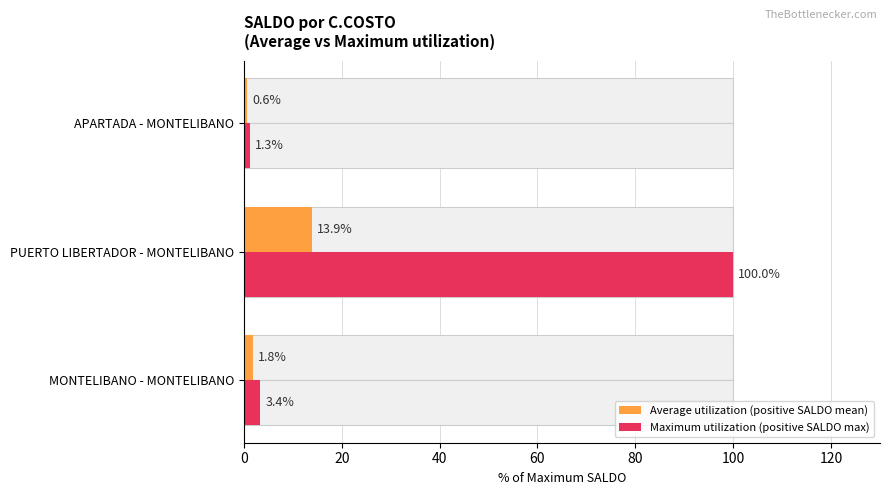

List the series in order of their overall mean, highest first.

Maximum utilization (positive SALDO max), Average utilization (positive SALDO mean)